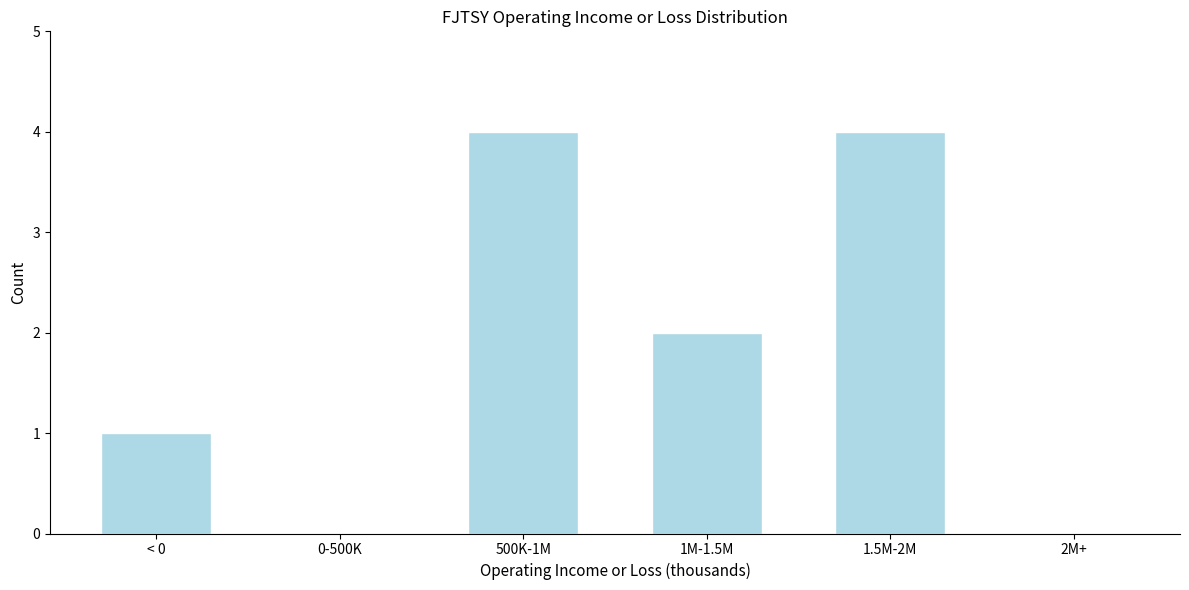

Reading left to right, extract all data points from this chart.

< 0=1	0-500K=0	500K-1M=4	1M-1.5M=2	1.5M-2M=4	2M+=0